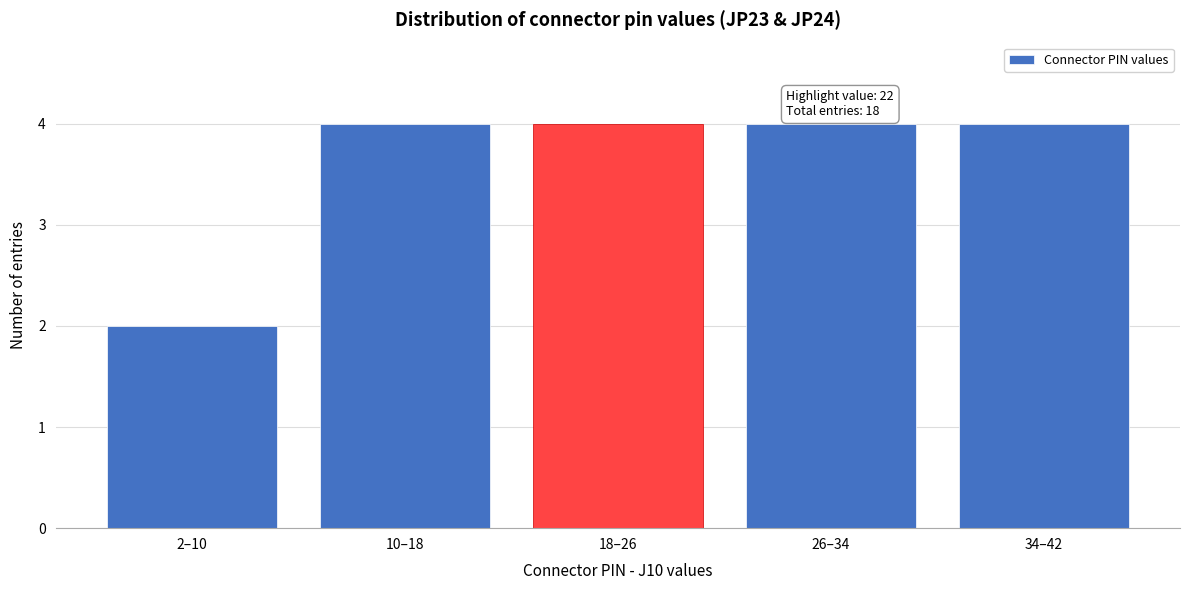

Reading left to right, transcribe all the data shown in this chart.

2–10=2	10–18=4	18–26=4	26–34=4	34–42=4